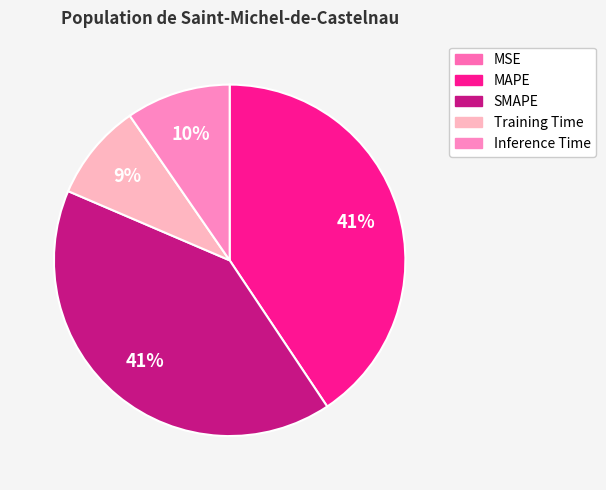

To the nearest percent, what portion does MAPE represent?

41%